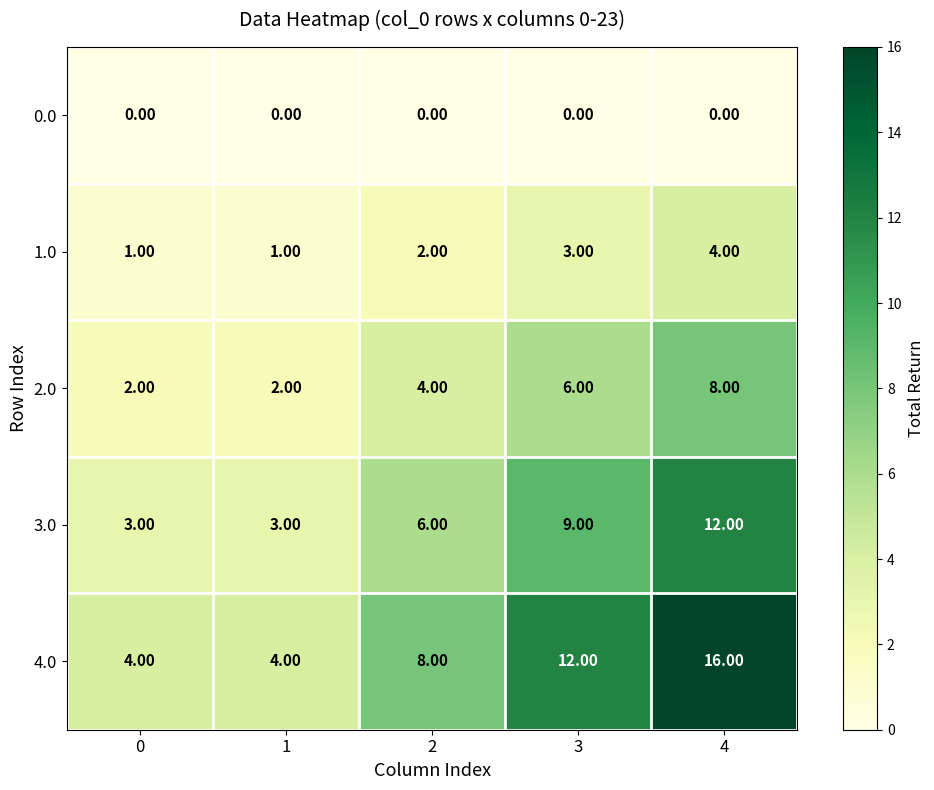

Count the number of categories in the chart.

5